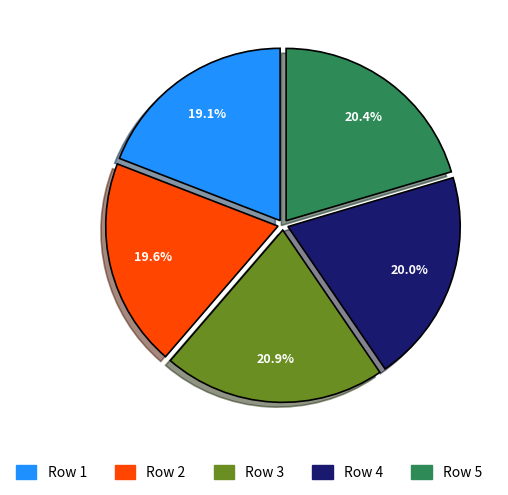

To the nearest percent, what percentage of the pie is Row 4?

20%